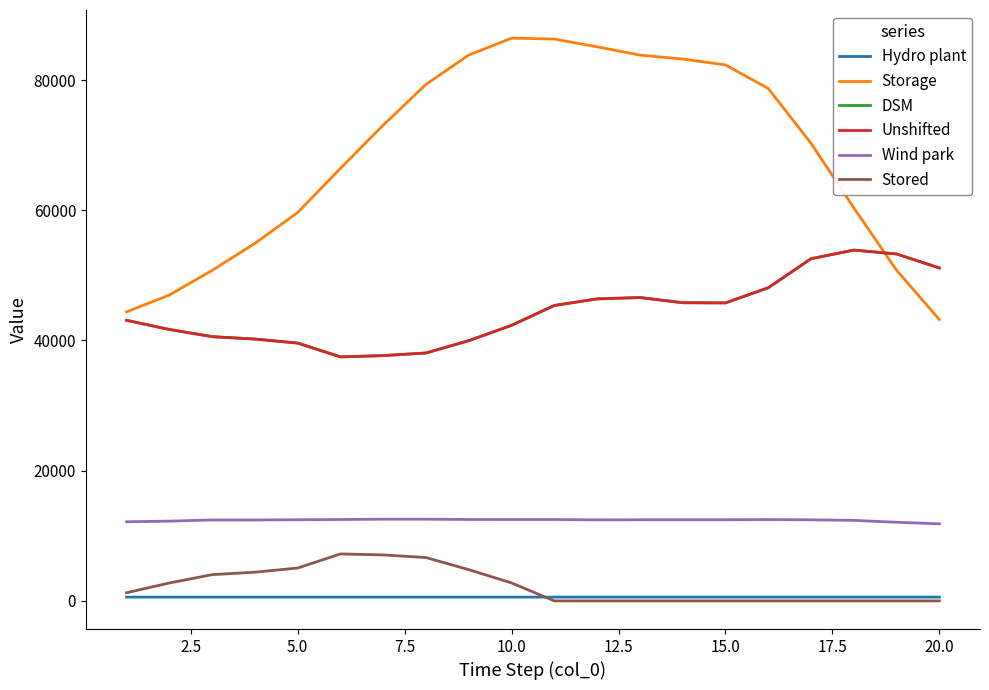

Which series has the largest range (max minus min)?

Storage